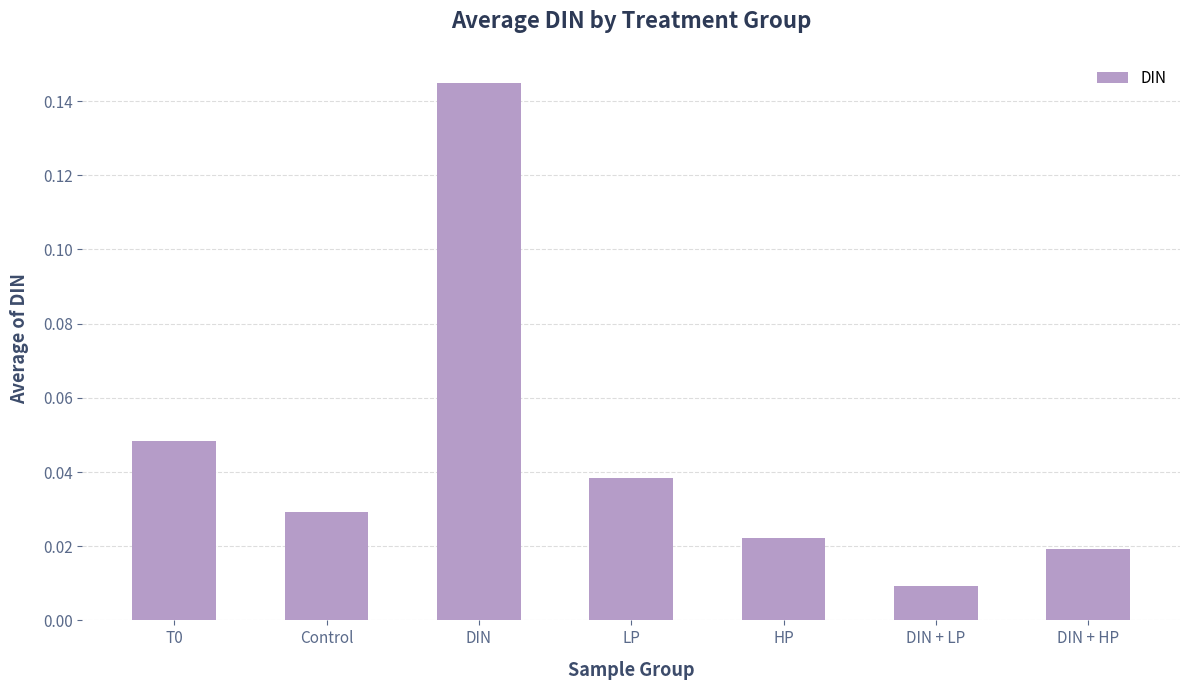

Is it true that the value at T0 is 0.1?

False